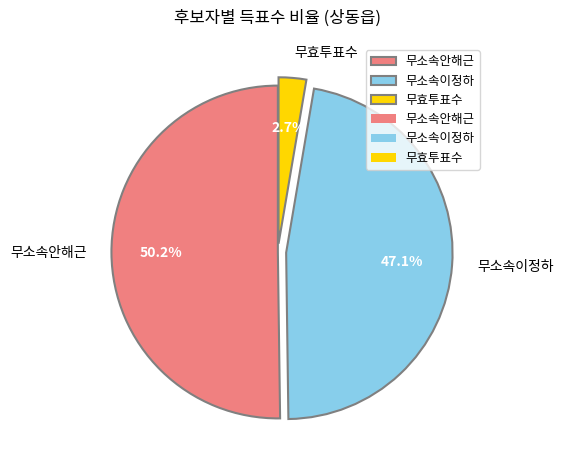

Rank the categories by value from highest to lowest.

무소속안해근, 무소속이정하, 무효투표수